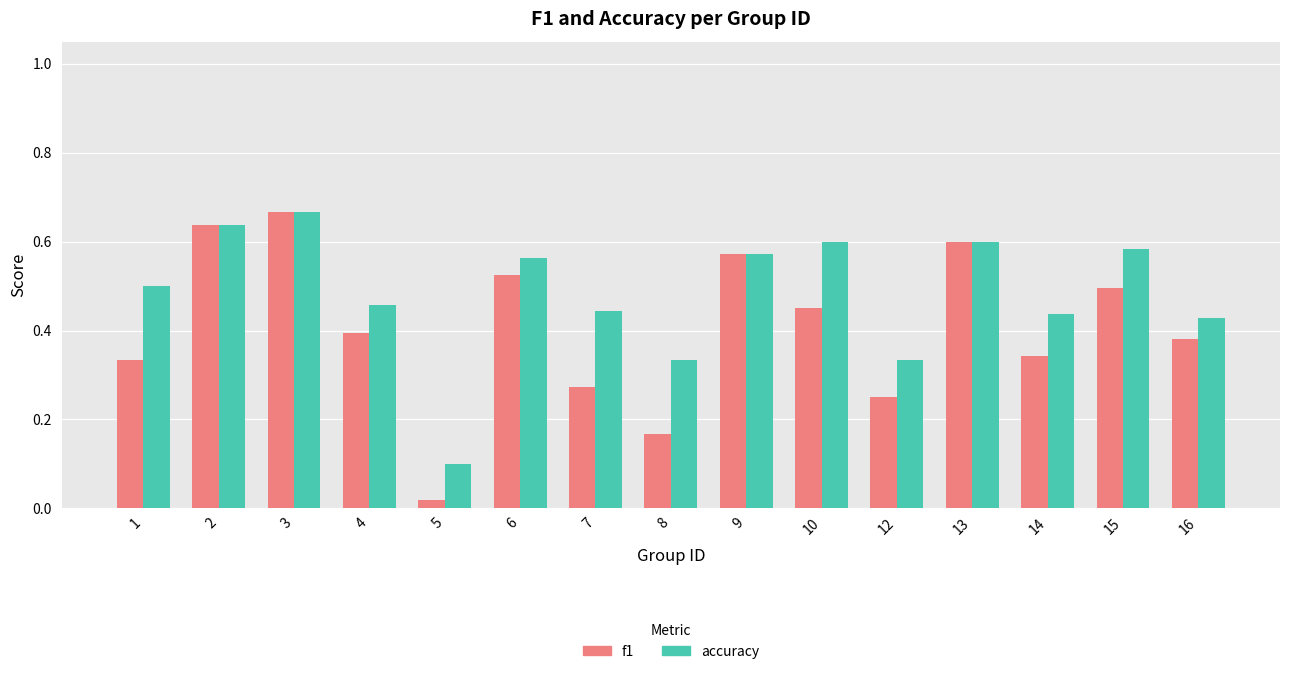

Which category has the lowest value in the f1 series?

5